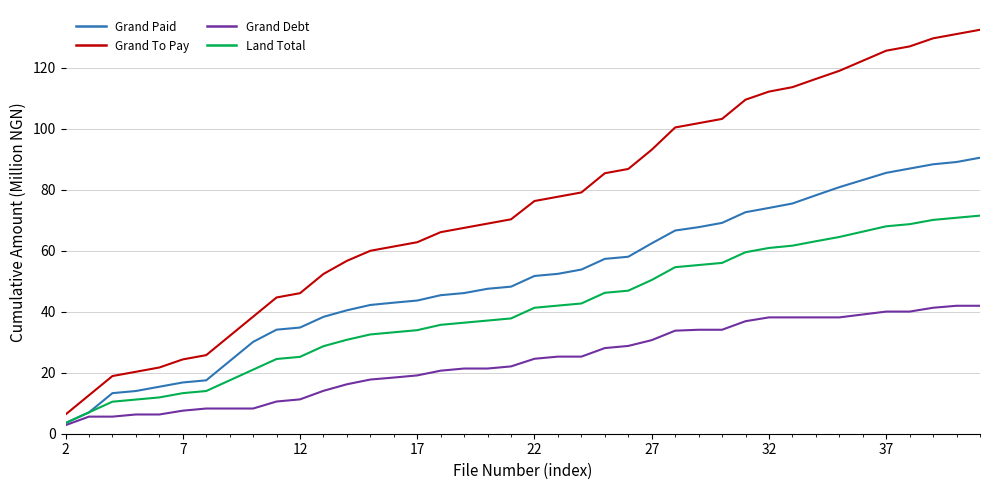

What is the smallest value displayed?

2.8